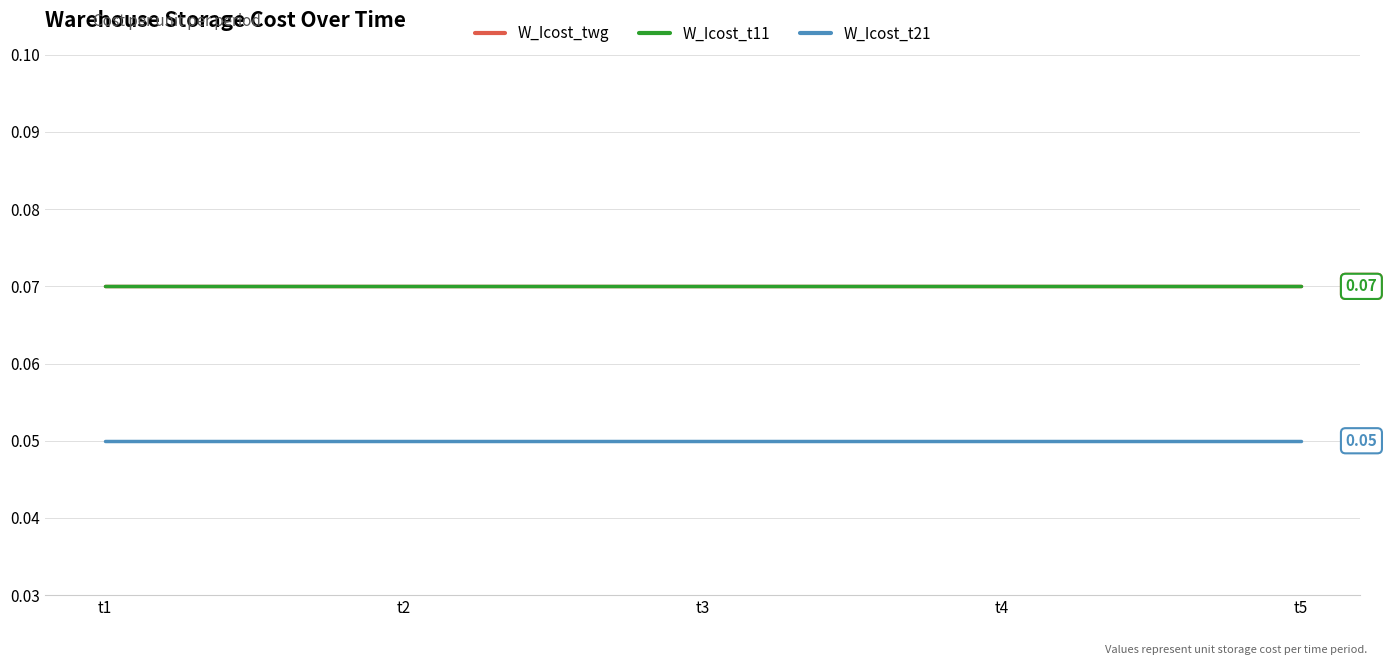

Which series has the widest spread of values?

W_Icost_twg